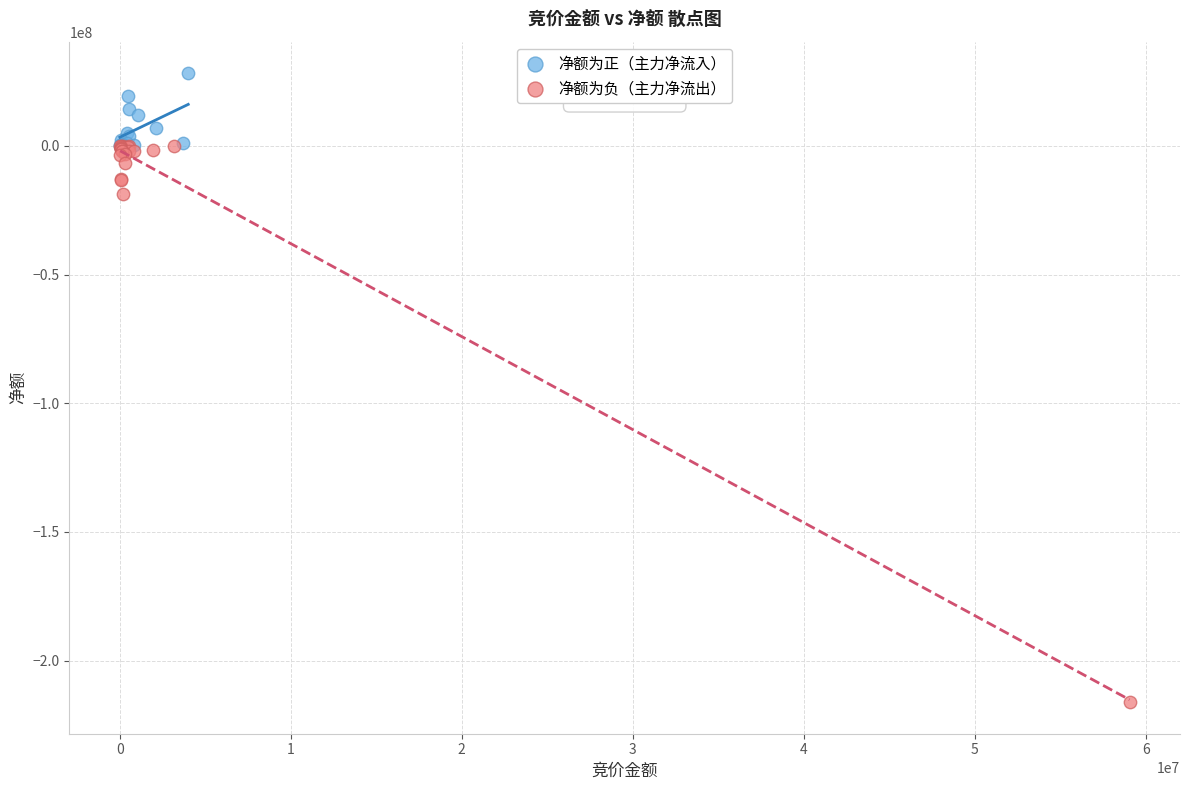

Which series contains the highest Y value?

净额为正（主力净流入）